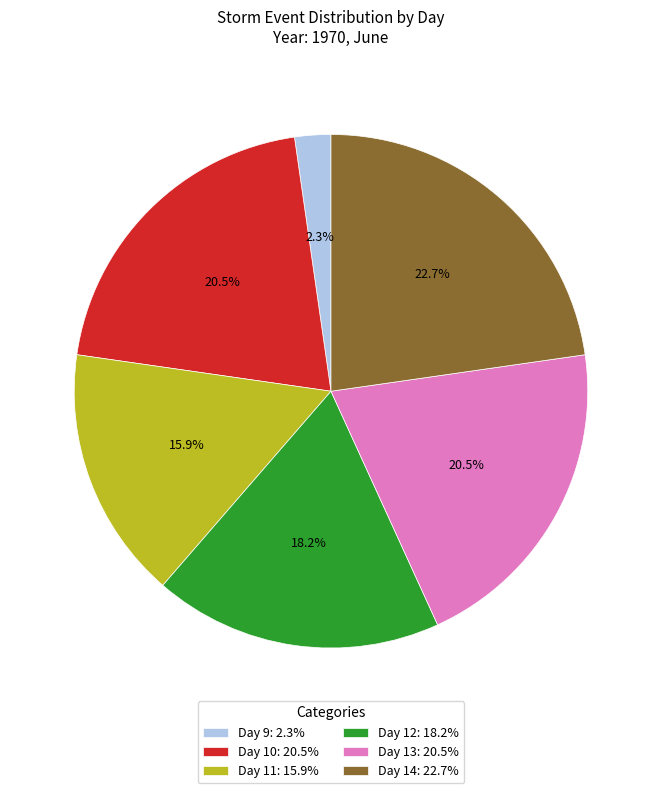

To the nearest percent, what is the average slice percentage?

17%